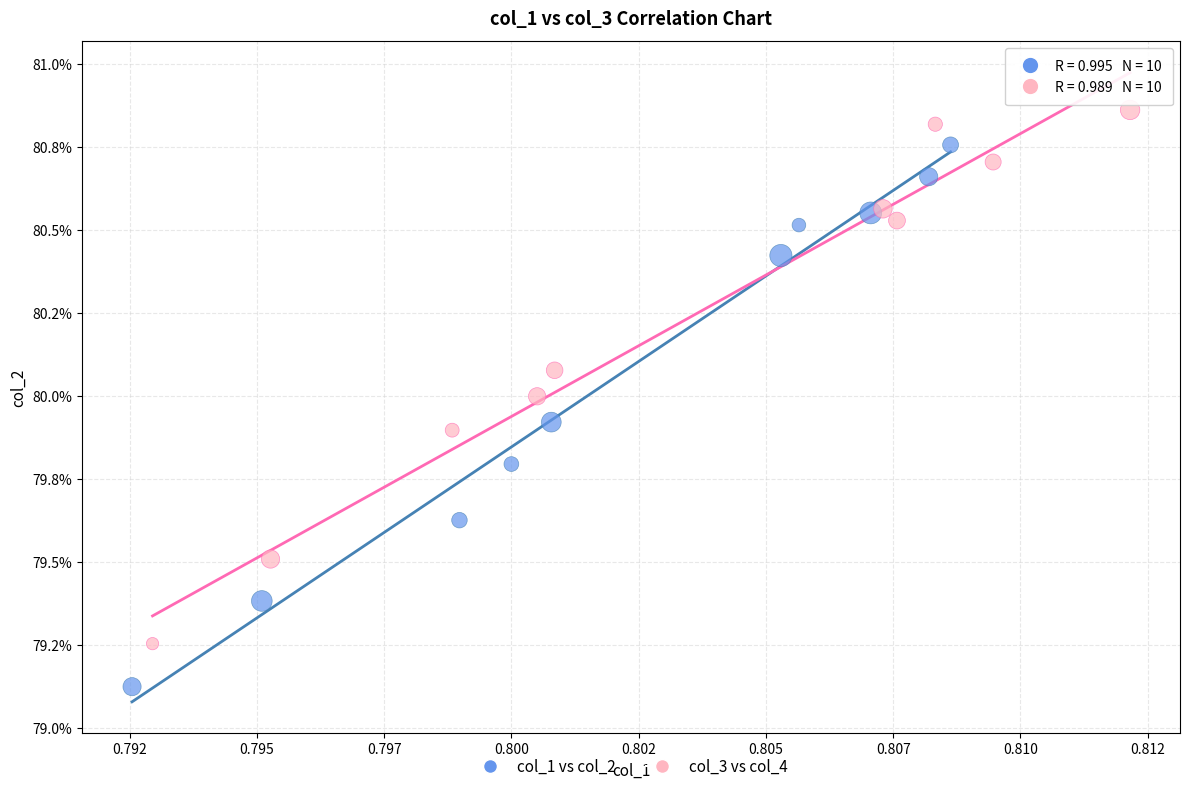

What are all the series names shown in the legend?

col_1 vs col_2, col_3 vs col_4